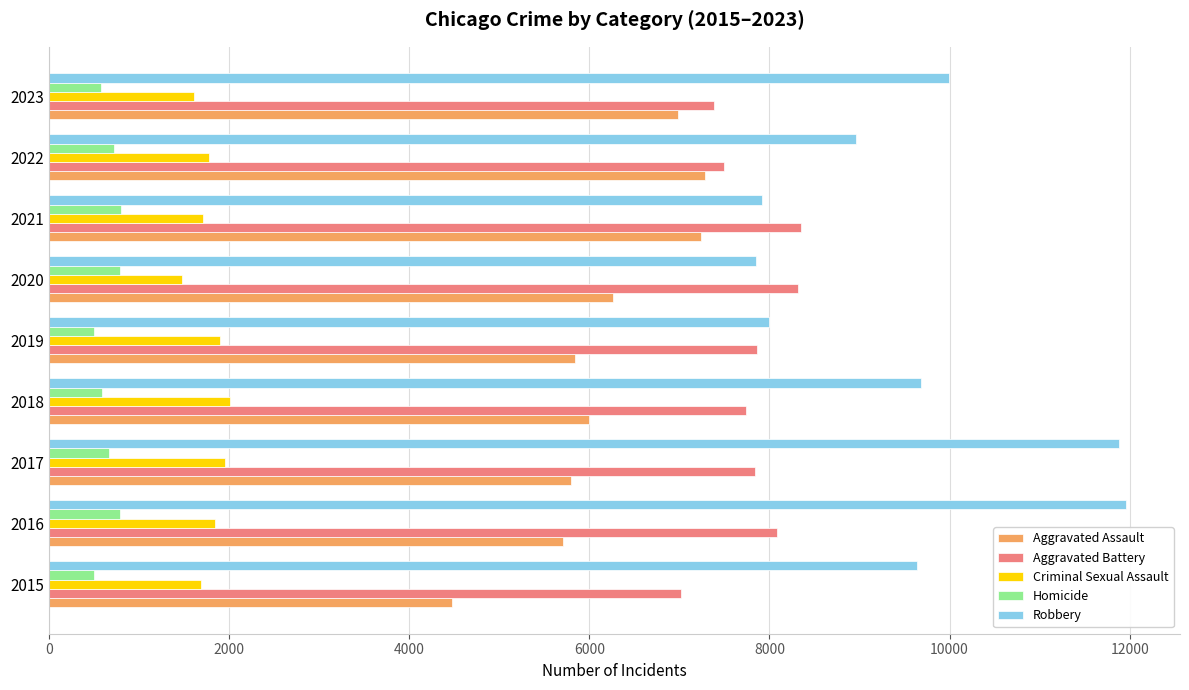

What is the sum of all Aggravated Battery values?

70088